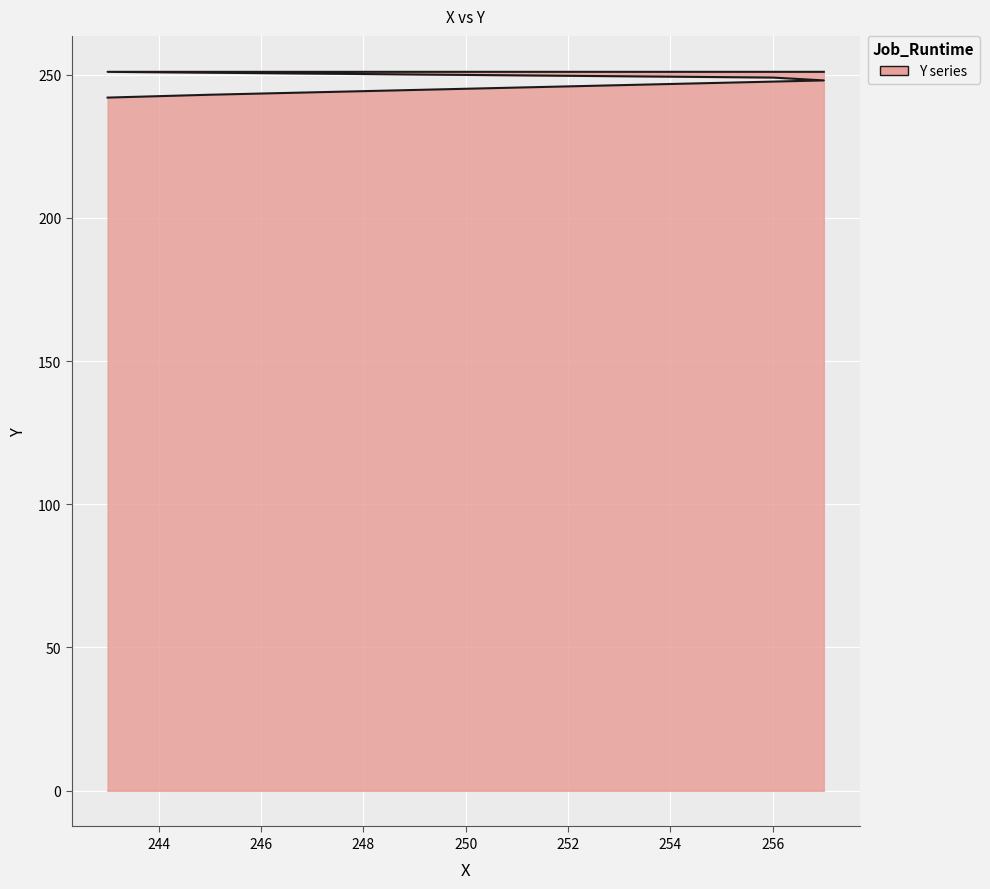

What is the minimum value shown in the chart?

242